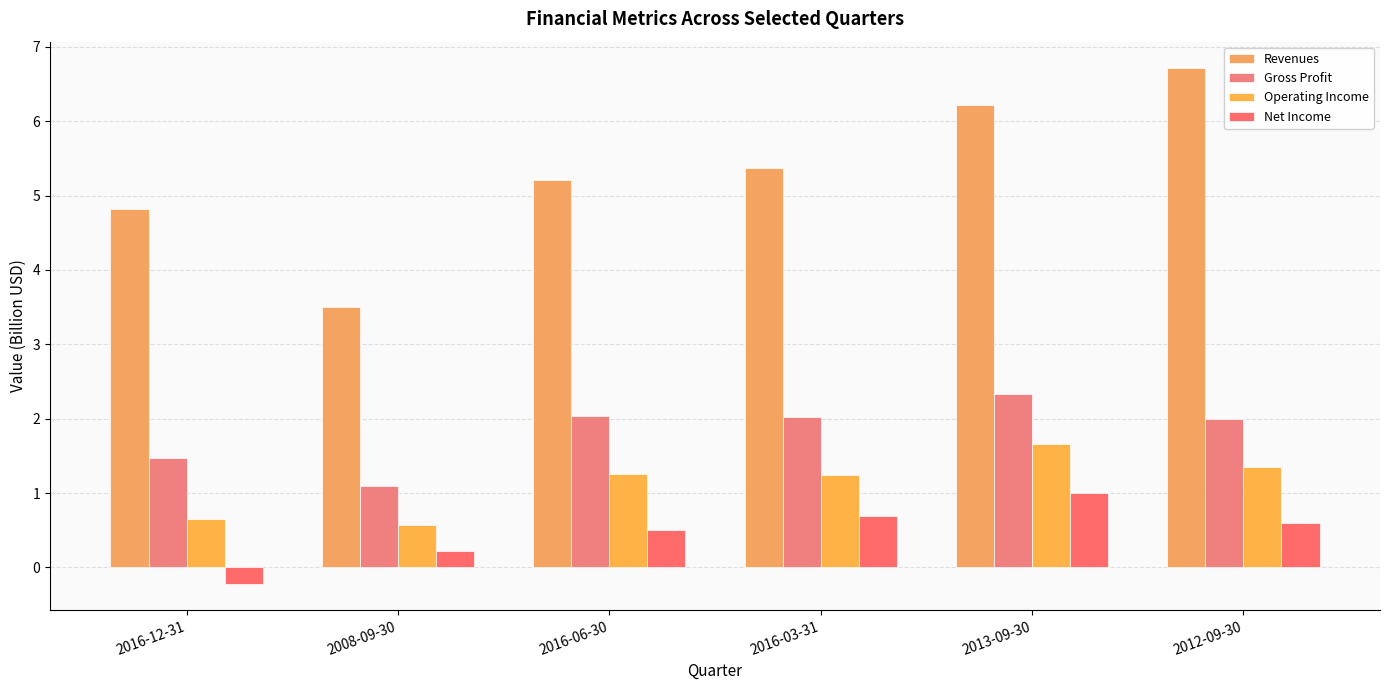

The Revenues series shows 4.8 at 2016-12-31. True or false?

True